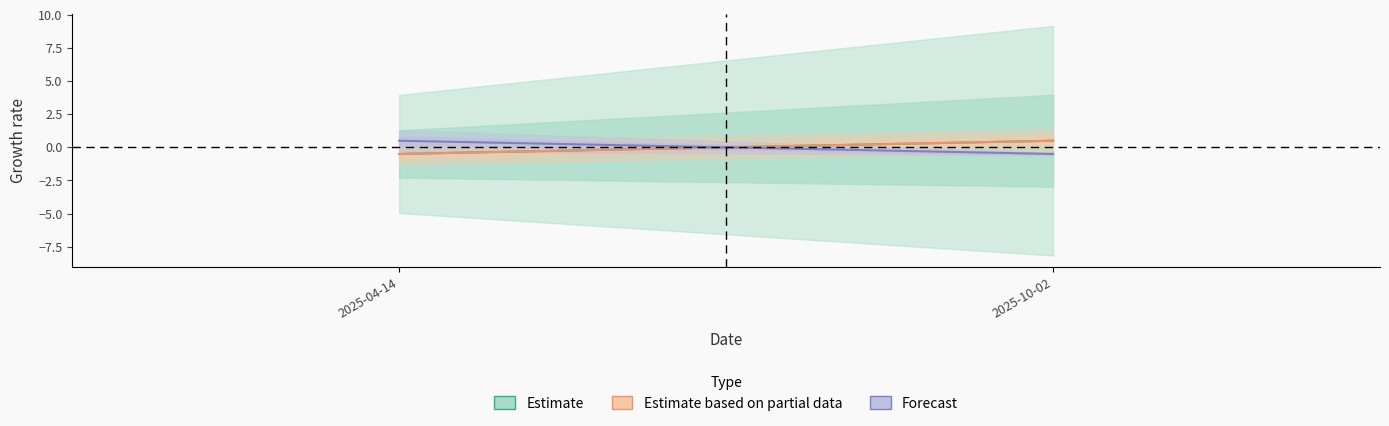

What is the label of the 2nd point from the left?

2025-10-02